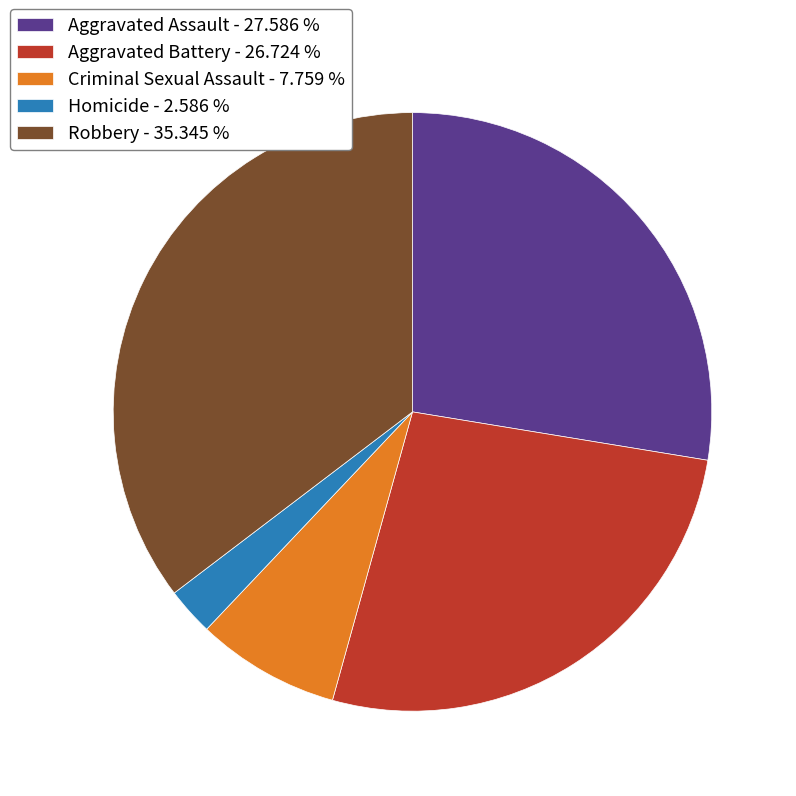

How many segments does this pie chart have?

5